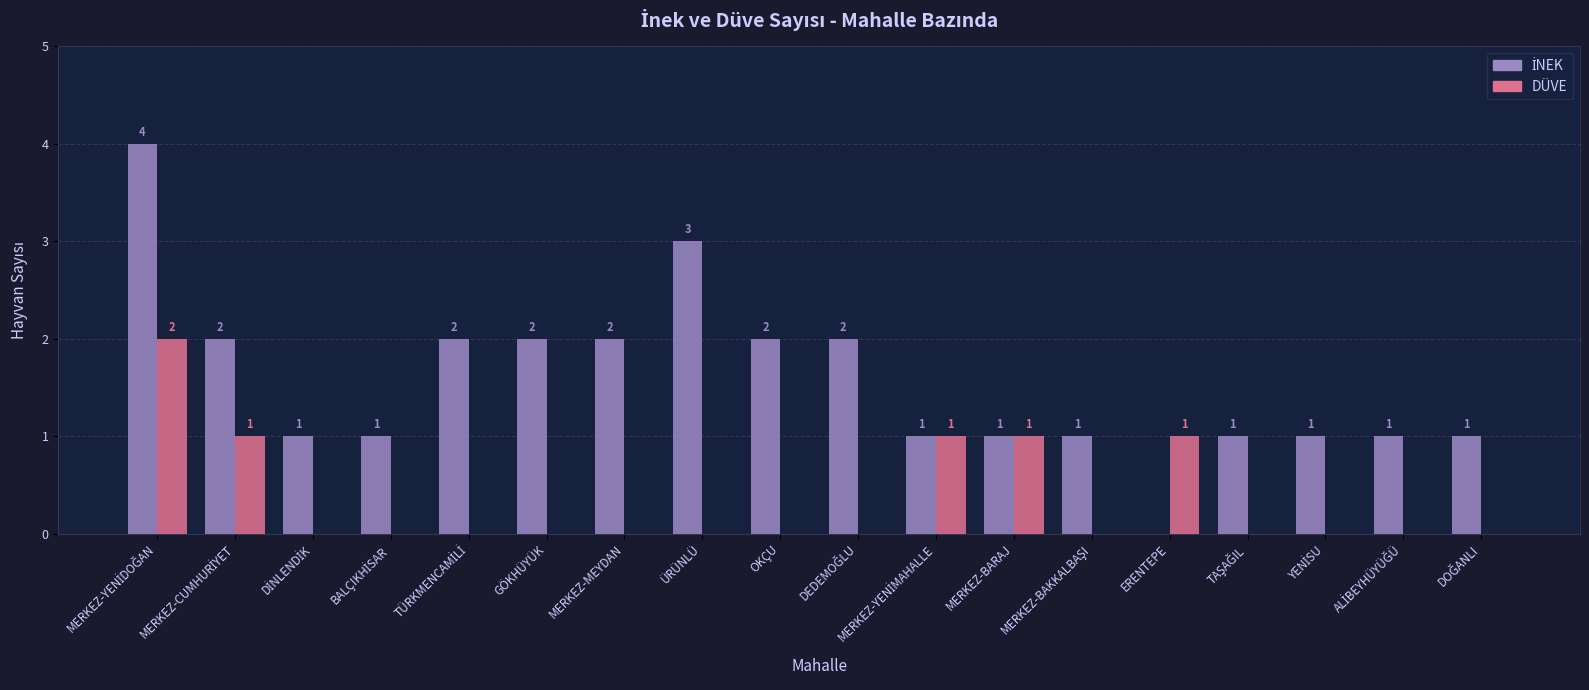

How many groups of bars are there?

18